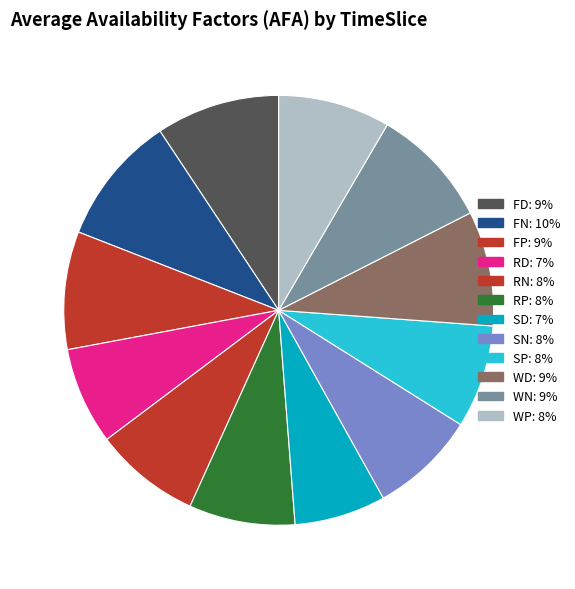

Which has a higher value, WD or RD?

WD